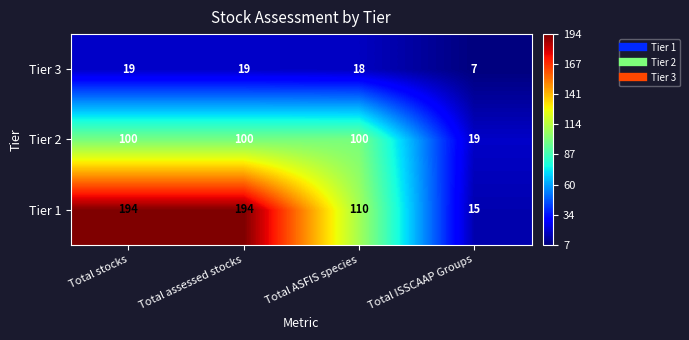

What is the difference between the highest and lowest values at Total ISSCAAP Groups?

12